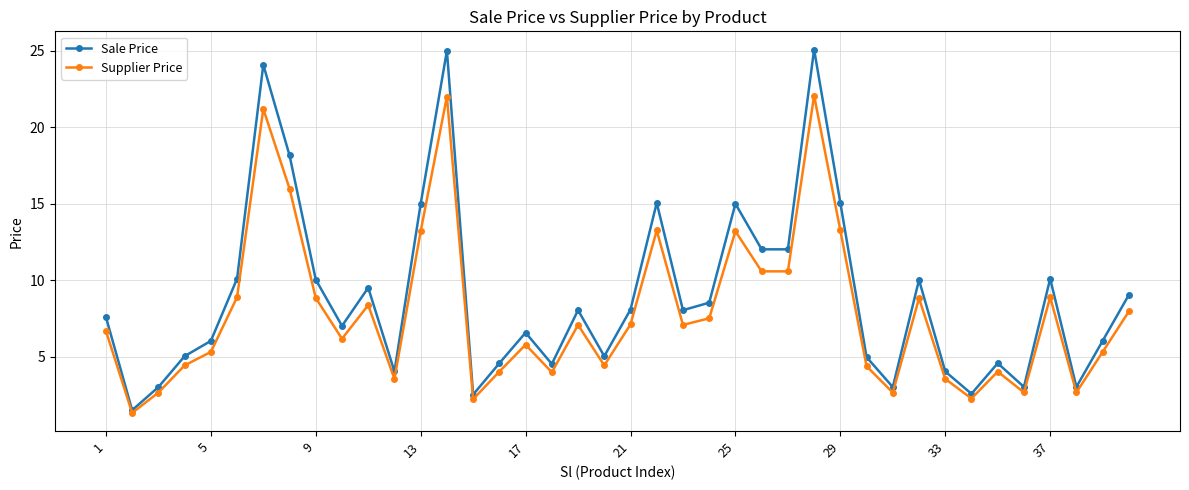

How many interior local peaks does the Sale Price series have?

11